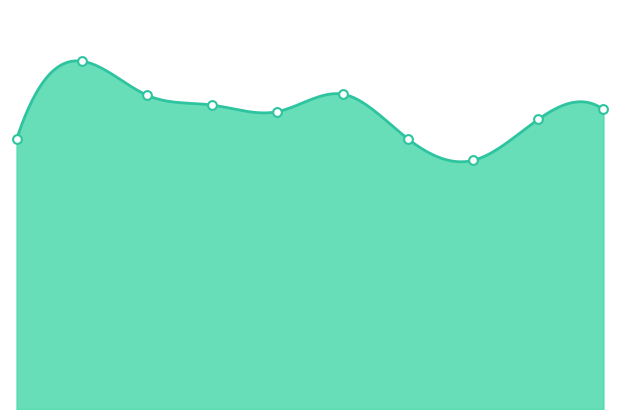

Approximately how many times larger is the value at 2024 compared to 2021?

1.1